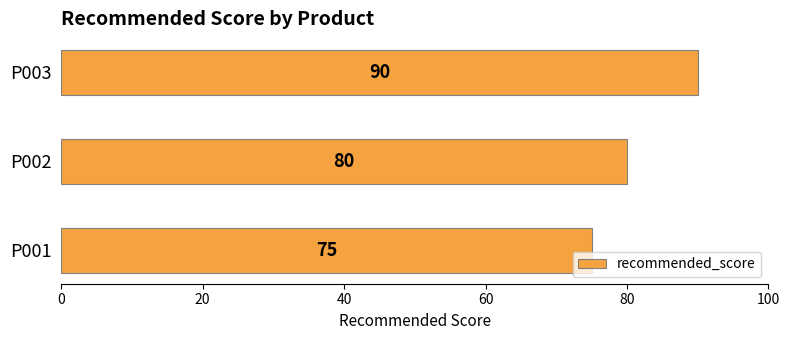

What is the maximum value shown in the chart?

90